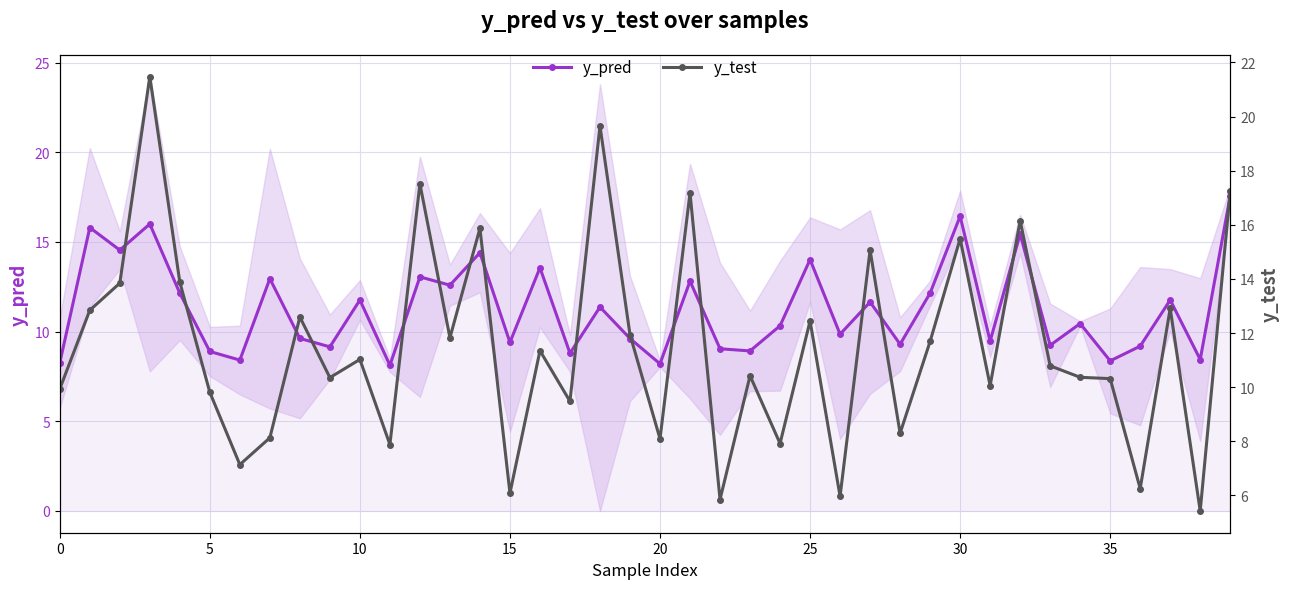

Is it true that y_pred equals 9.3 at 28?

True